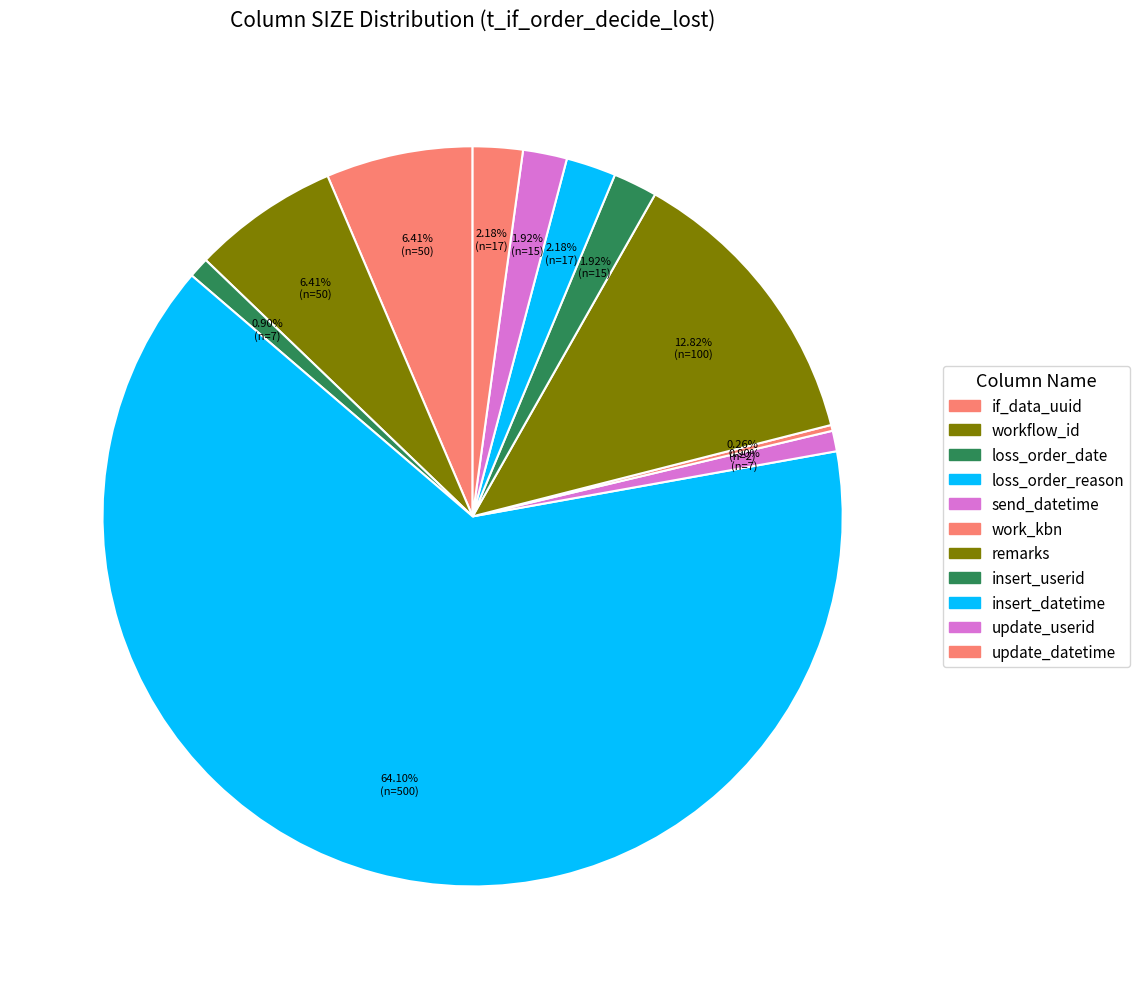

The work_kbn slice represents 1% of the pie. True or false?

False